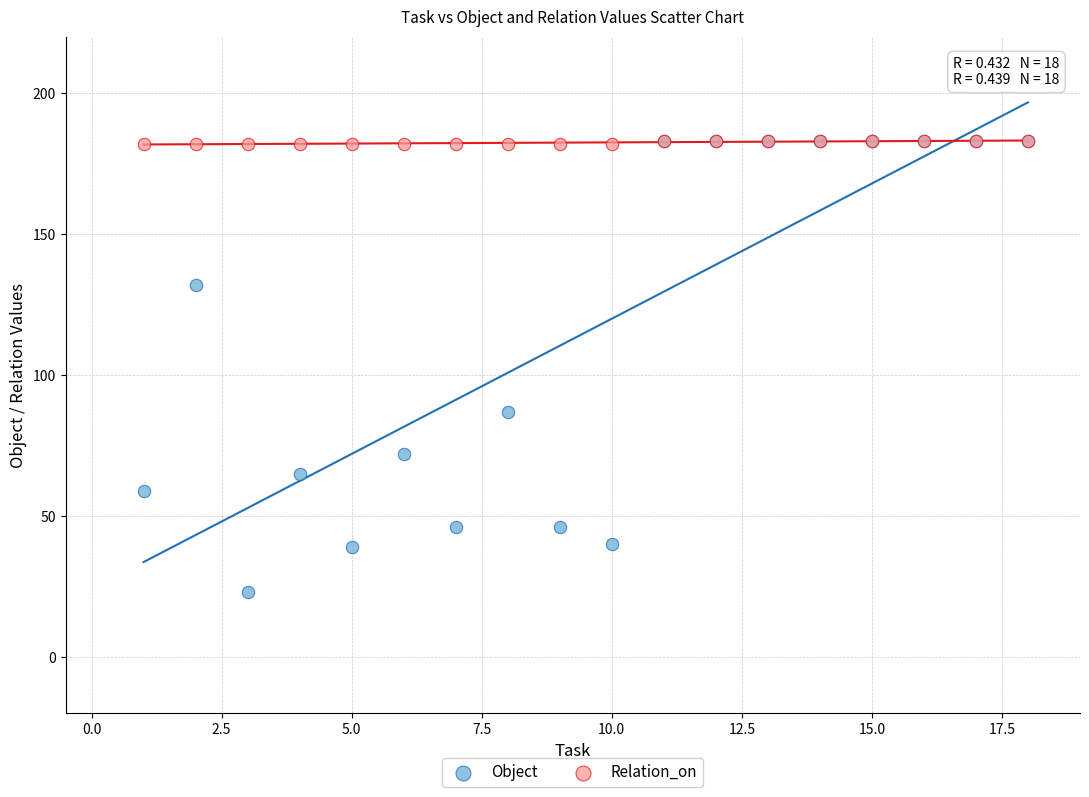

In the Object series, what Y value is closest to 103?

87